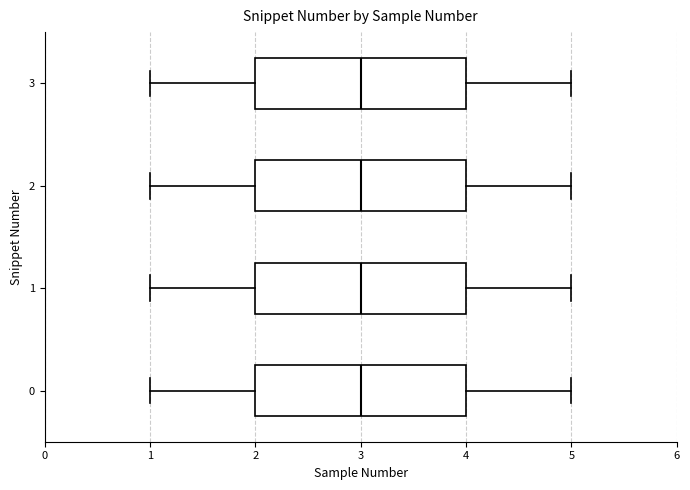

Reading bottom to top, read every box against the x-axis: the position of its median line, the range the box covers, and the ends of its whiskers. The values are not printed on the chart, so give them approximately, as read against the axis.

0: median 3, box 2 to 4, whiskers 1 to 5
1: median 3, box 2 to 4, whiskers 1 to 5
2: median 3, box 2 to 4, whiskers 1 to 5
3: median 3, box 2 to 4, whiskers 1 to 5